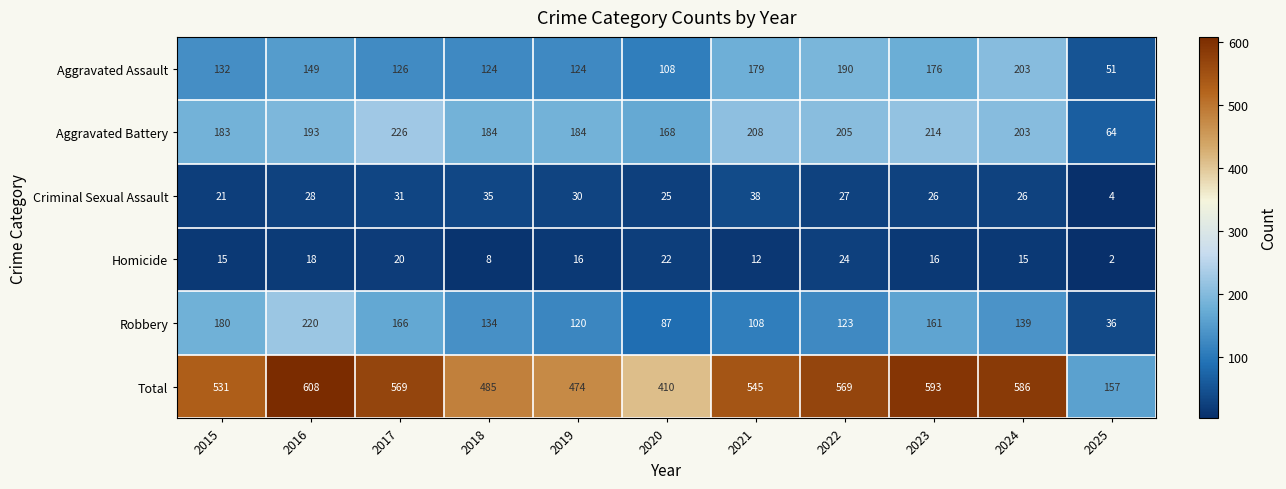

Rank the series by their maximum value, from lowest to highest.

Homicide, Criminal Sexual Assault, Aggravated Assault, Robbery, Aggravated Battery, Total